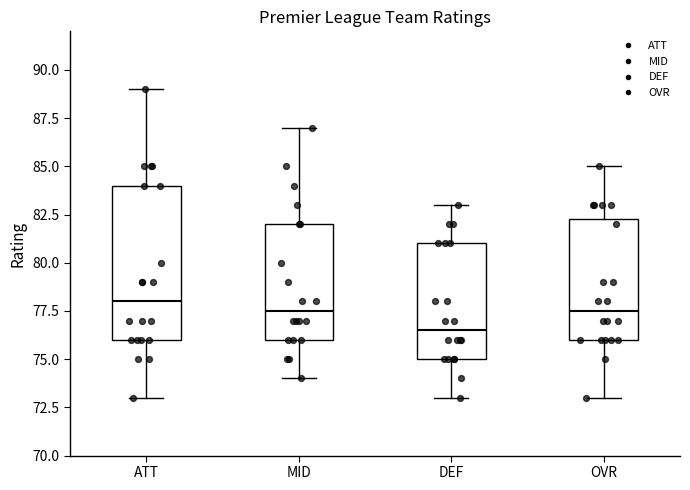

Reading left to right, transcribe this box plot: for each box, give where its median line is, the range the box spans, and where its two whiskers end, as read against the y-axis. The values are not printed on the chart, so give them approximately, as read against the axis.

ATT: median 78.0, box 76.0 to 84.0, whiskers 73.0 to 89.0
MID: median 77.5, box 76.0 to 82.0, whiskers 74.0 to 87.0
DEF: median 76.5, box 75.0 to 81.0, whiskers 73.0 to 83.0
OVR: median 77.5, box 76.0 to 82.5, whiskers 73.0 to 85.0